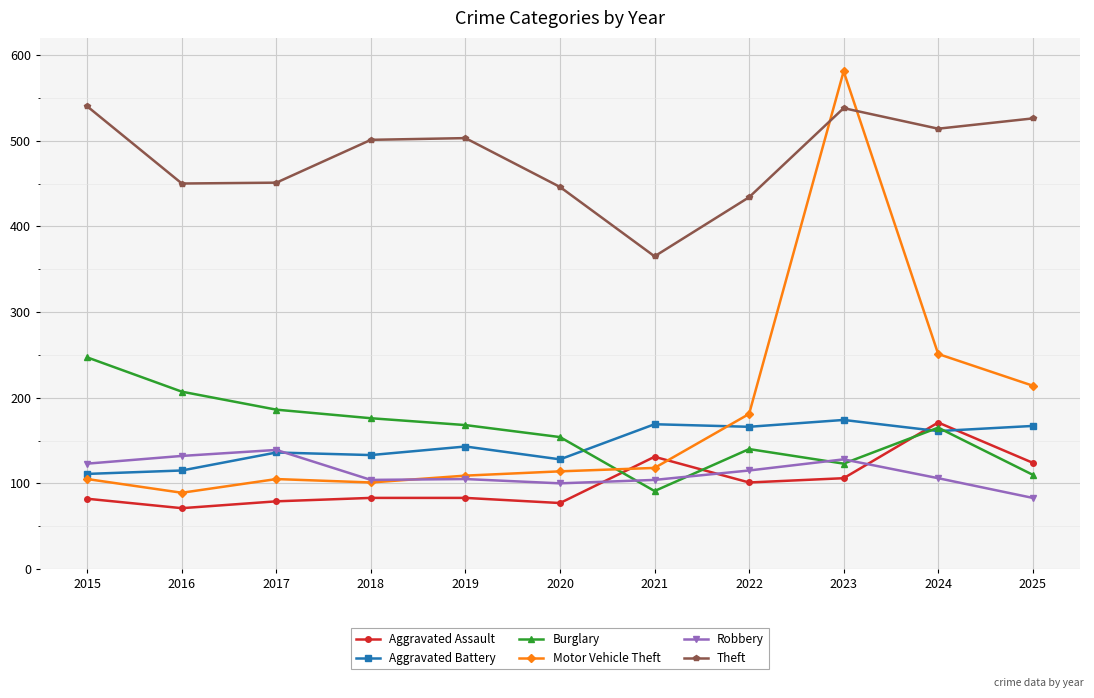

True or false: Aggravated Battery and Burglary cross at least once.

True